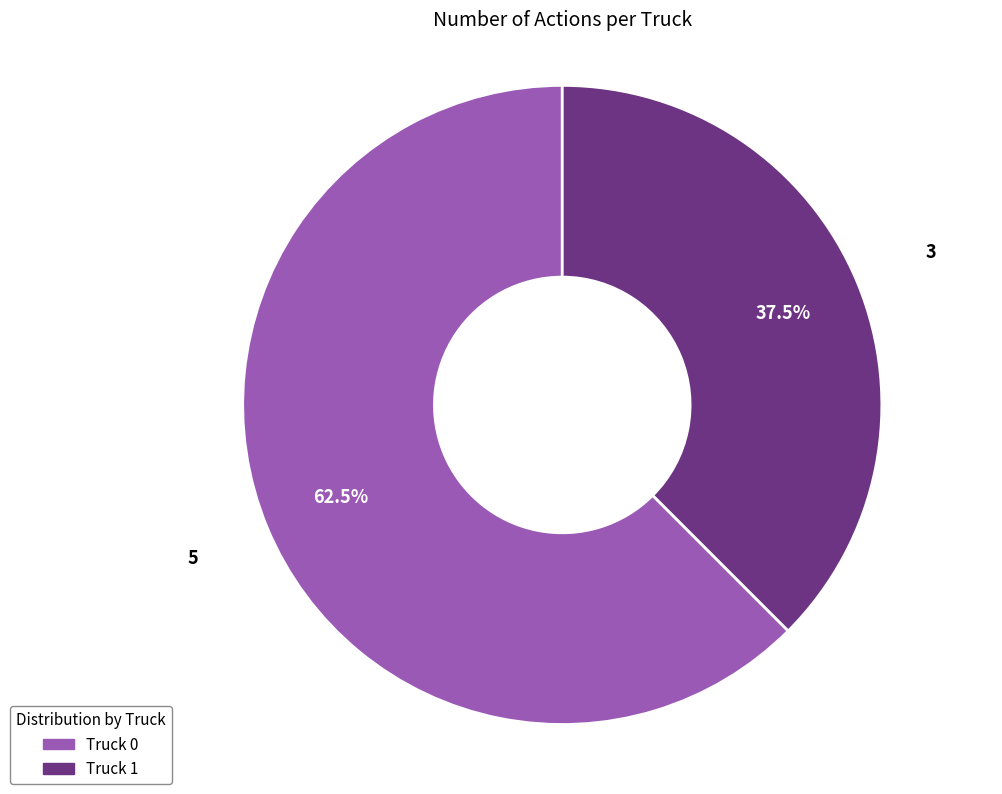

Which slice represents more than half of the pie?

Truck 0